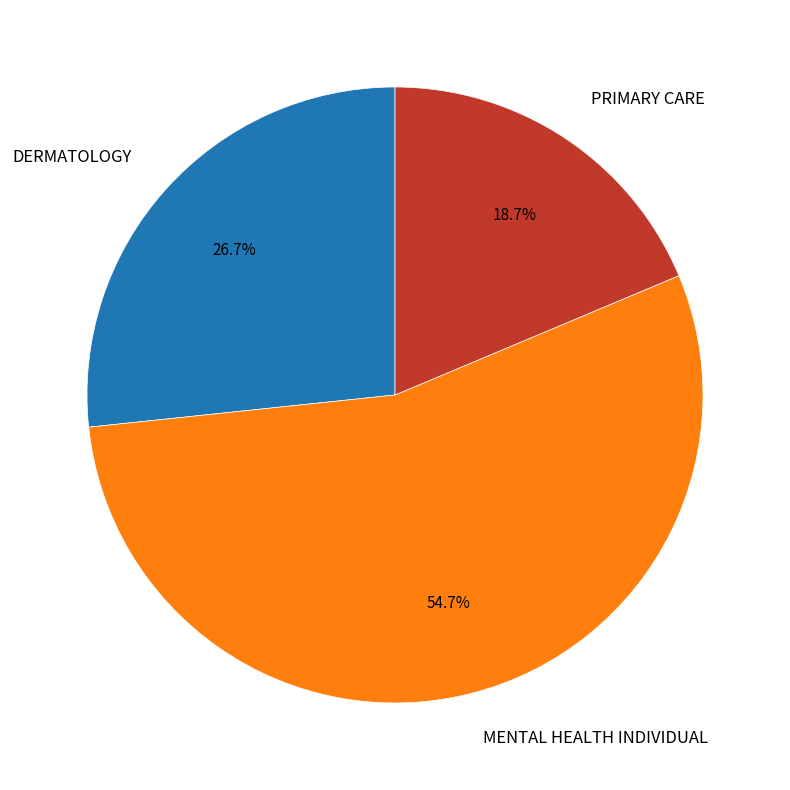

Is there a majority slice in this chart?

Yes